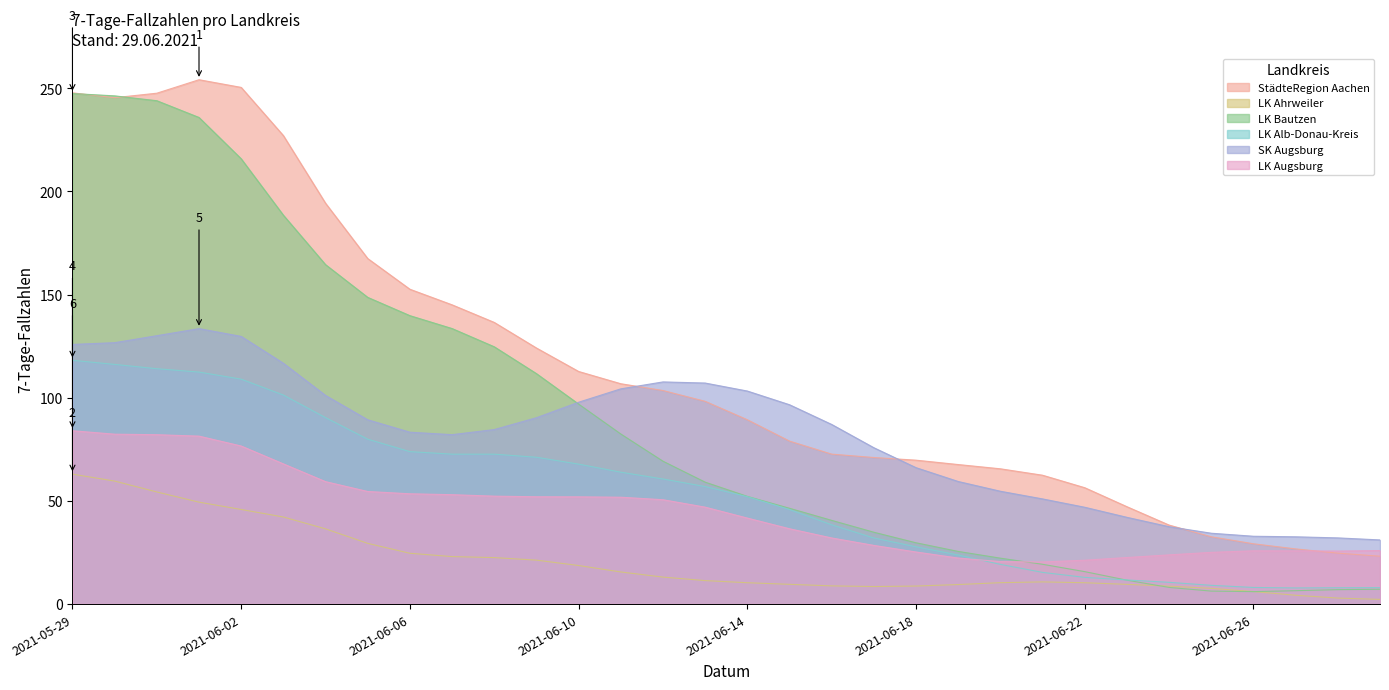

What is the label of the 10th point from the left?

2021-06-07